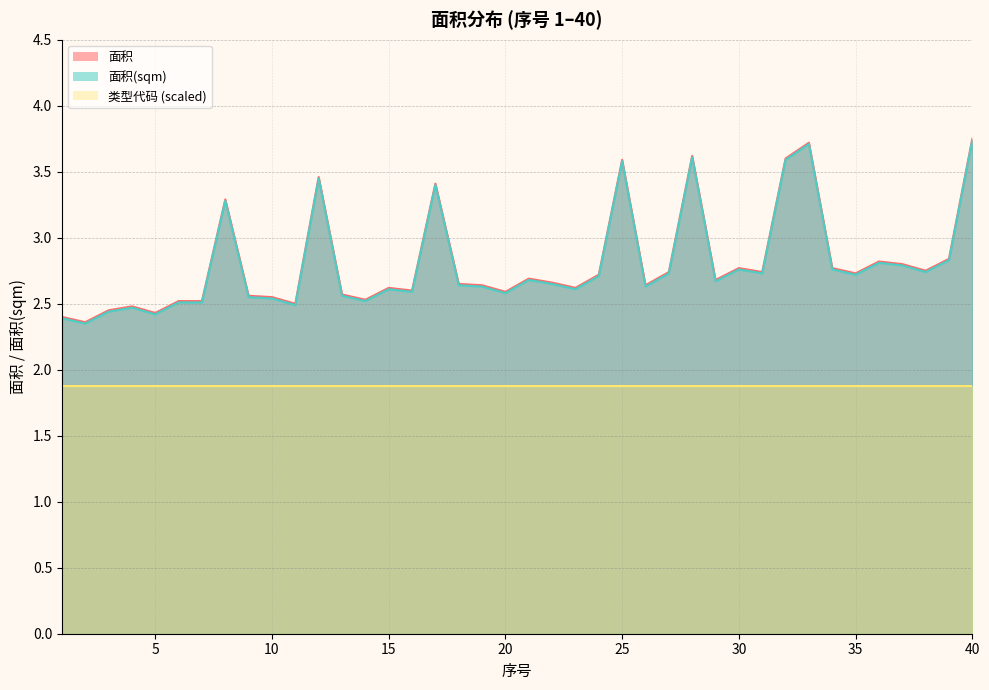

The 面积 series shows 4.5 at 34. True or false?

False